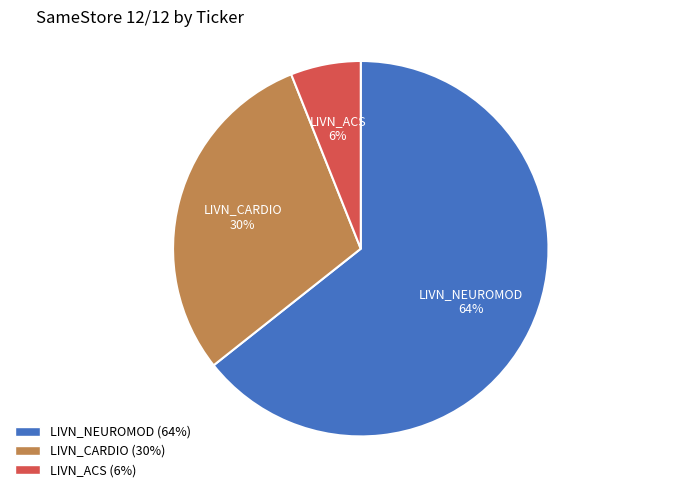

What is the ratio of the value at LIVN_ACS to the value at LIVN_NEUROMOD?

0.1